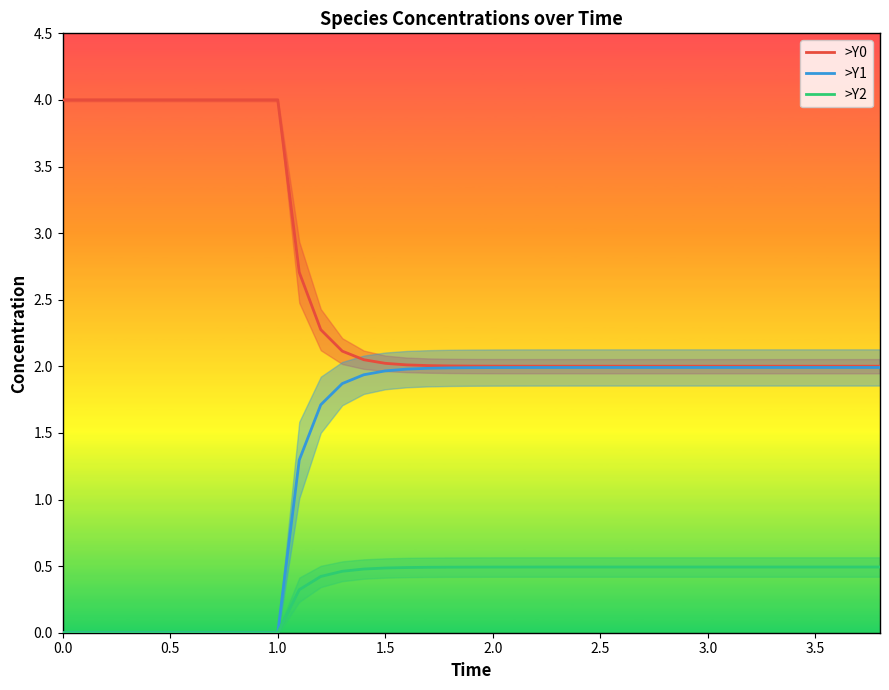

True or false: >Y0 and >Y2 intersect in this chart.

False